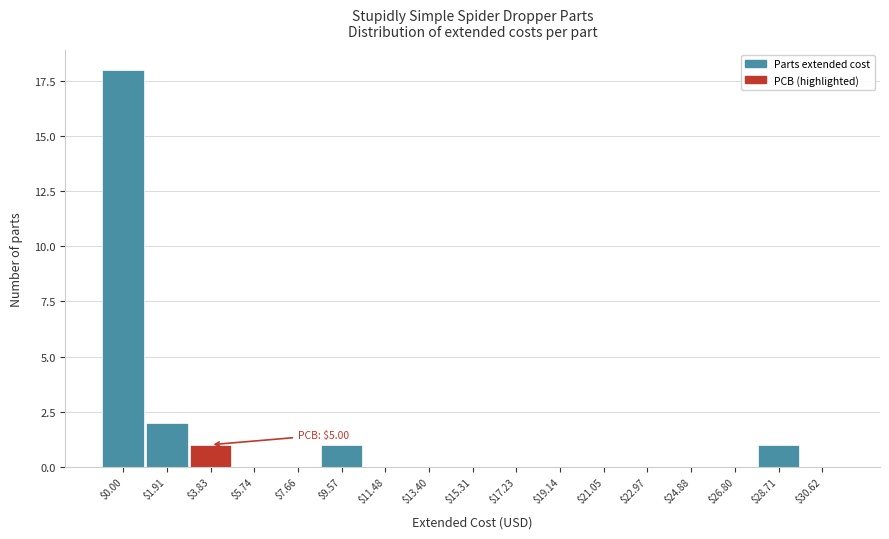

Where is the data nearest to the value 9?

$1.91